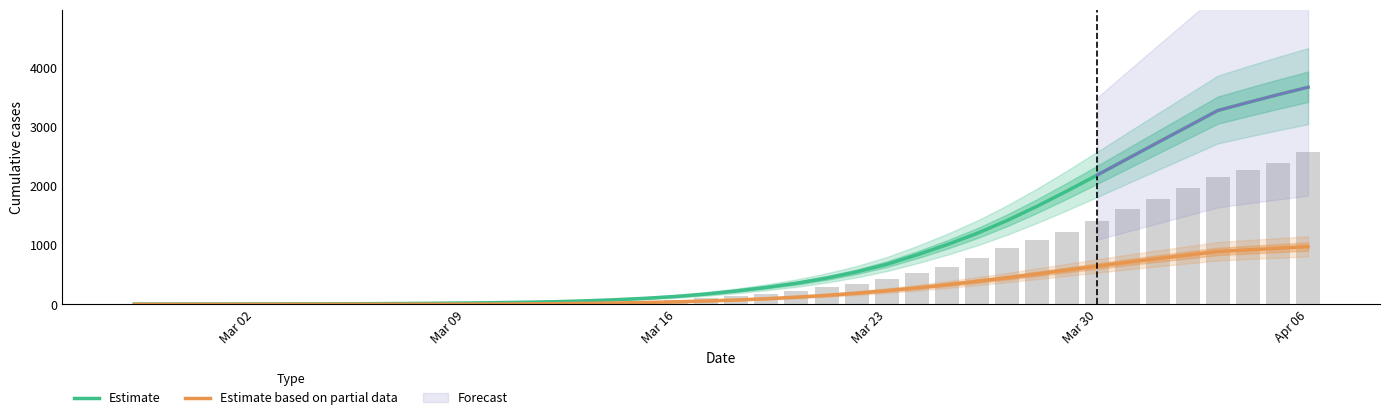

Is the value of Estimate based on partial data at Mar 30 greater than the value of Estimate at Mar 16?

Yes